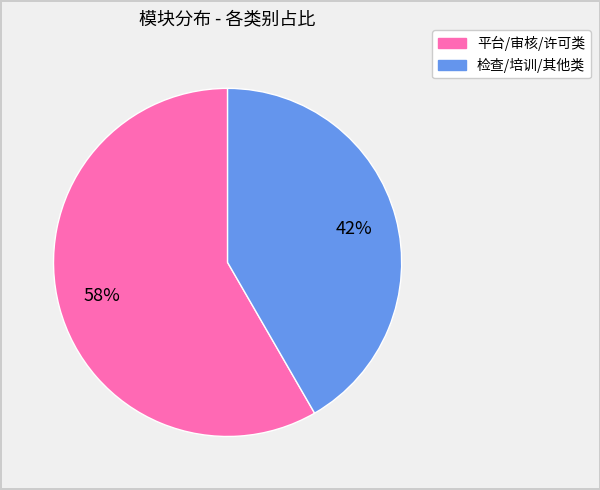

Is there any slice that represents more than half of the pie?

Yes